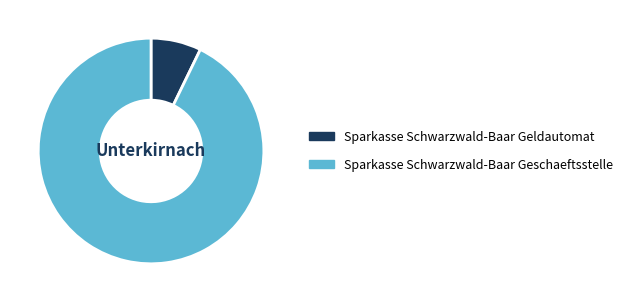

Which slice is the largest?

Sparkasse Schwarzwald-Baar Geschaeftsstelle